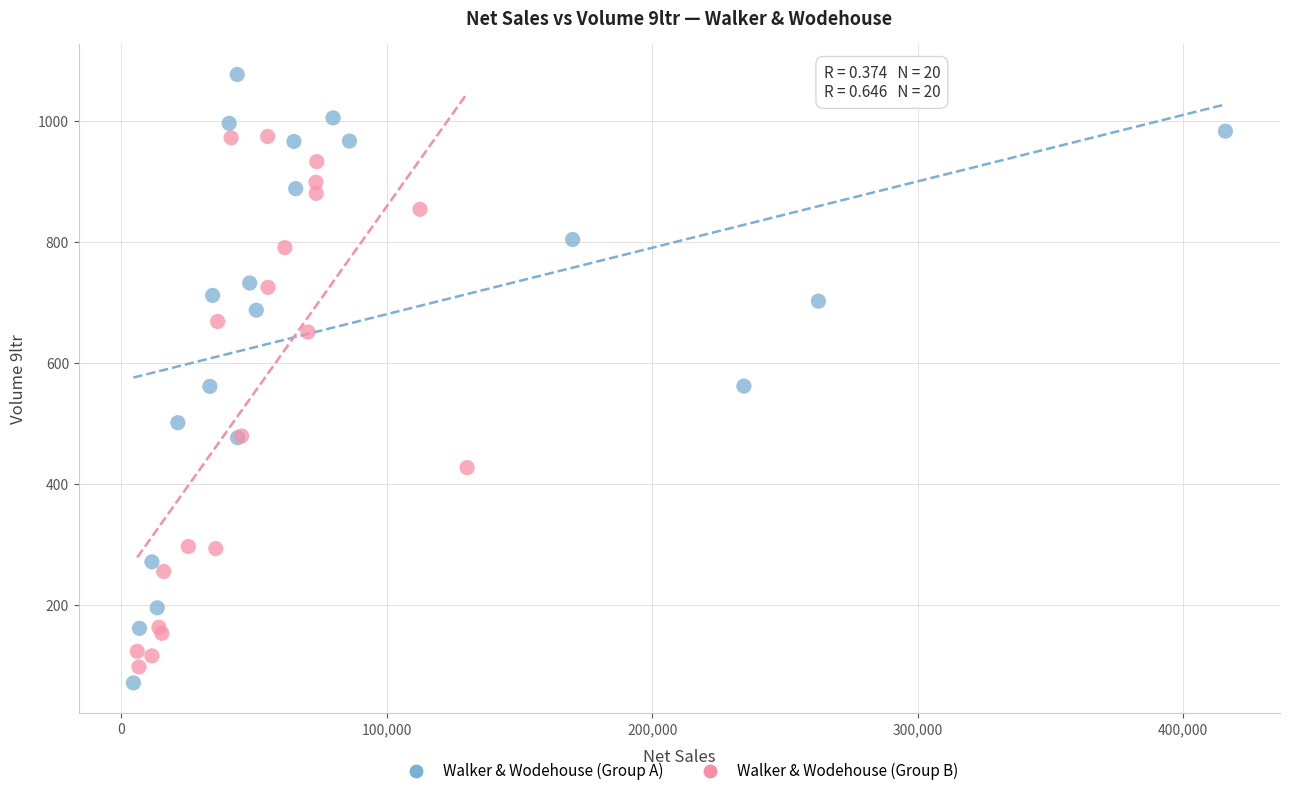

Which series has the widest spread of Y values?

Walker & Wodehouse (Group A)